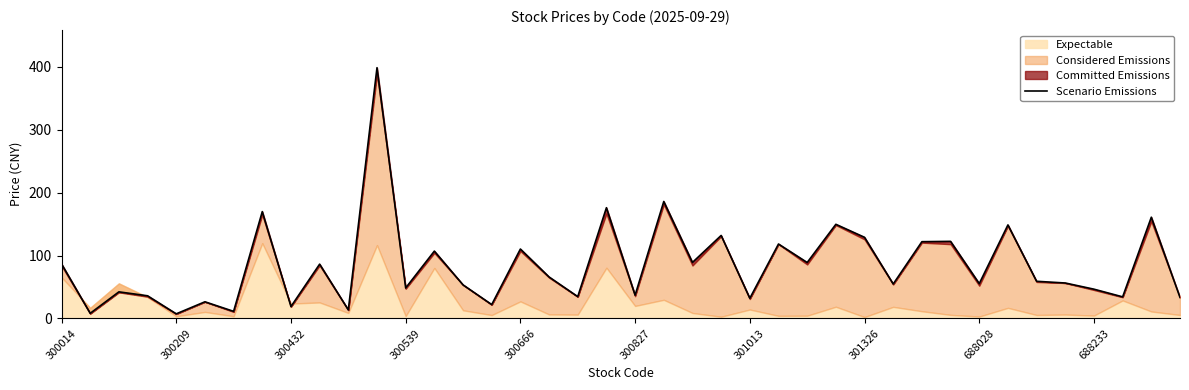

What position from the right is 21?

19